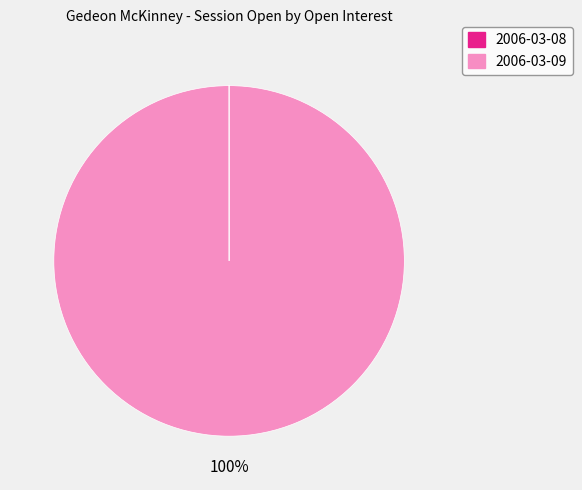

To the nearest percent, what is the average slice percentage?

50%